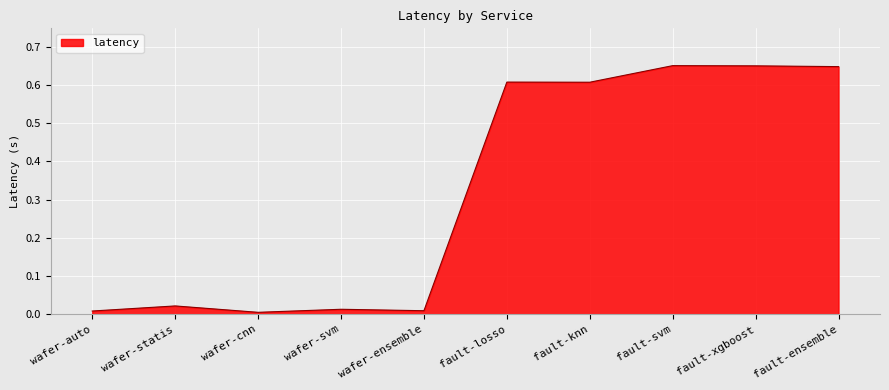

How many lines are shown in the chart?

1